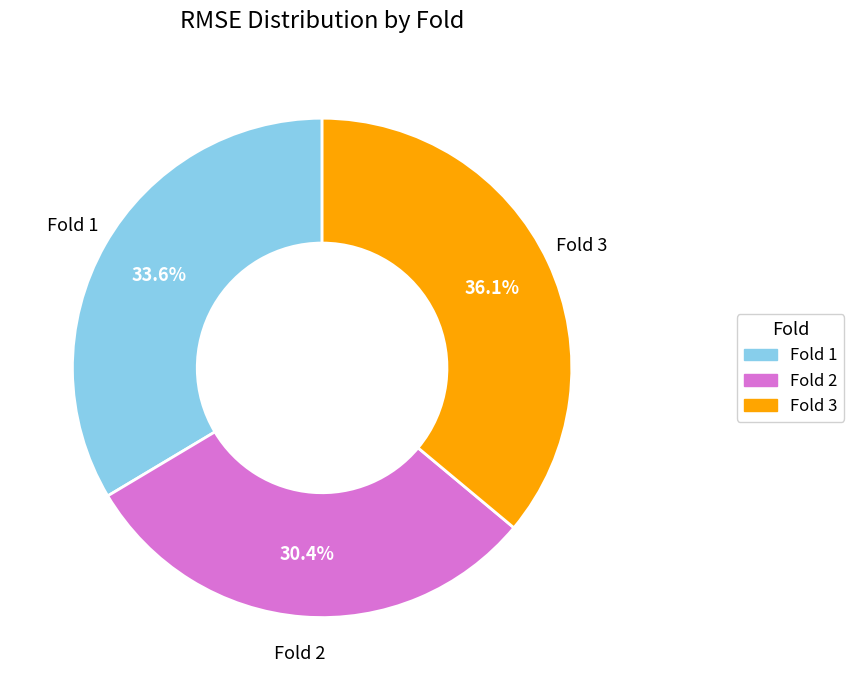

What is the largest slice in the pie chart?

Fold 3